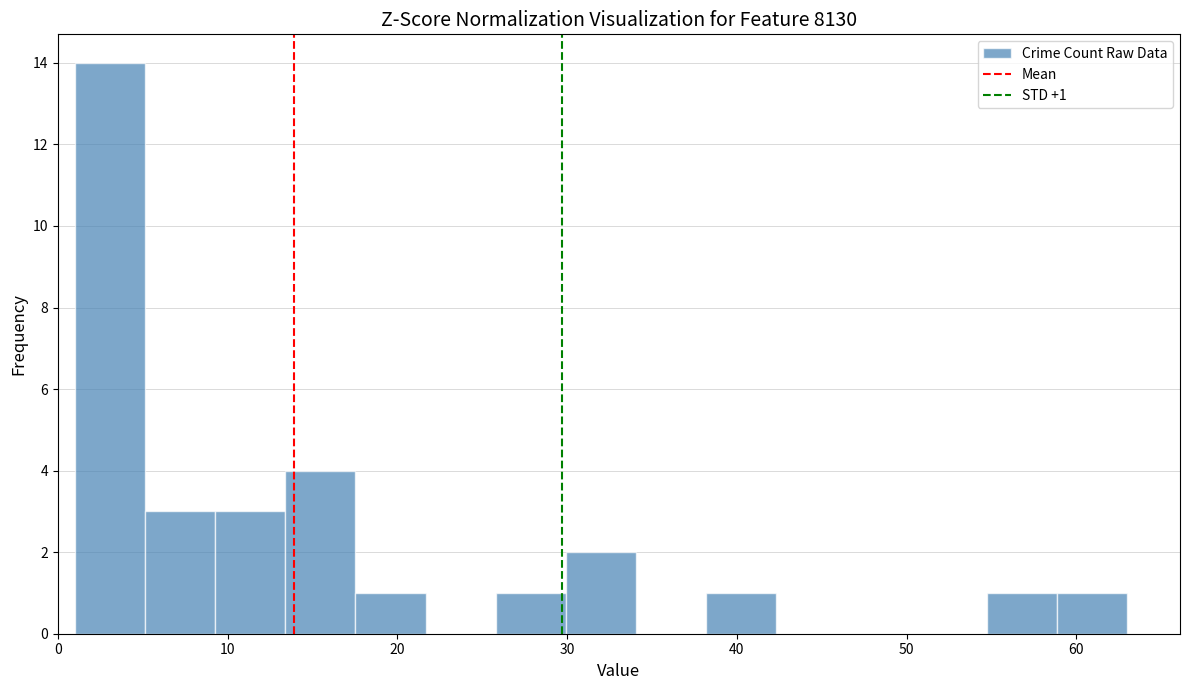

Which range on the x-axis has the tallest bar?

1 to 5